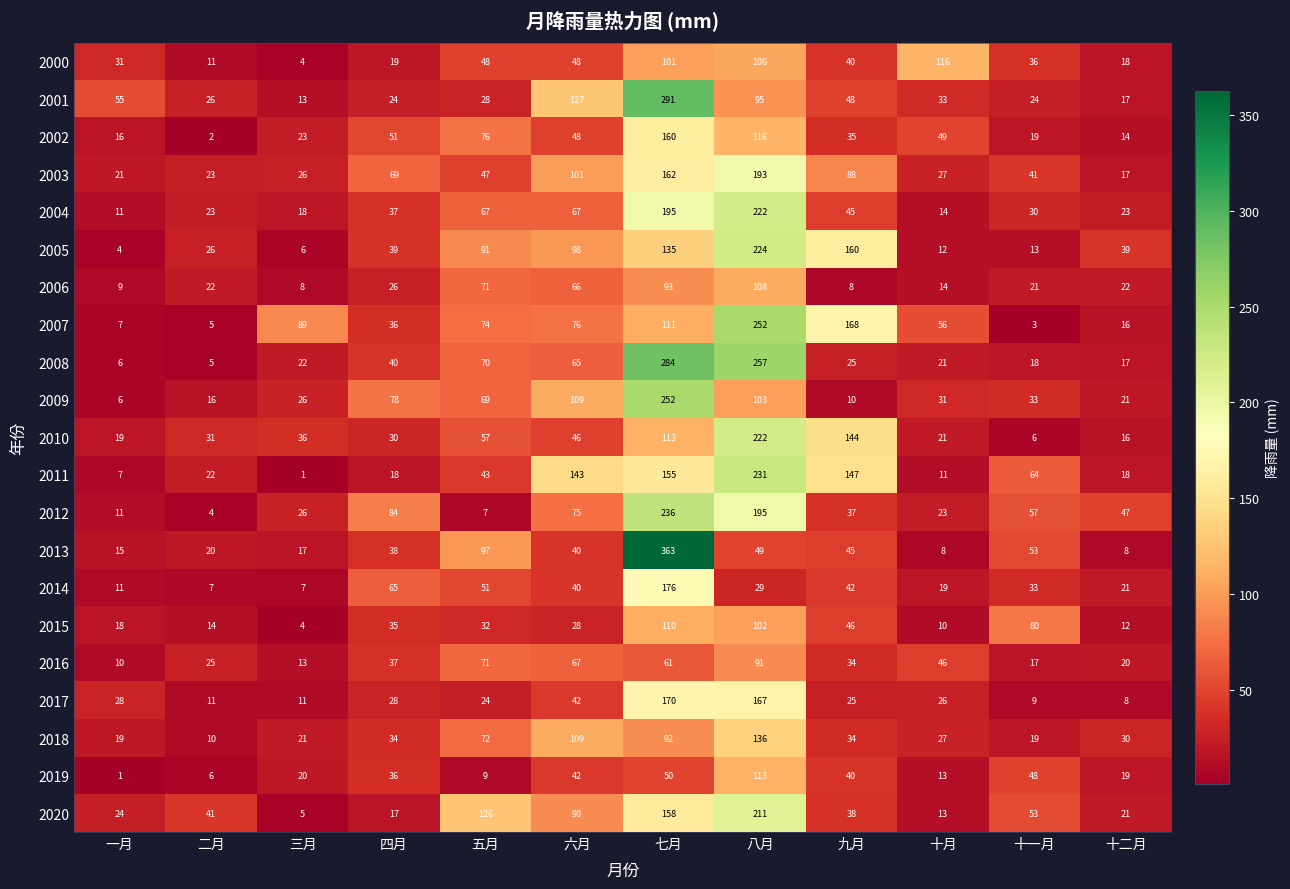

Between 三月 and 十月, which series saw the biggest shift?

2000